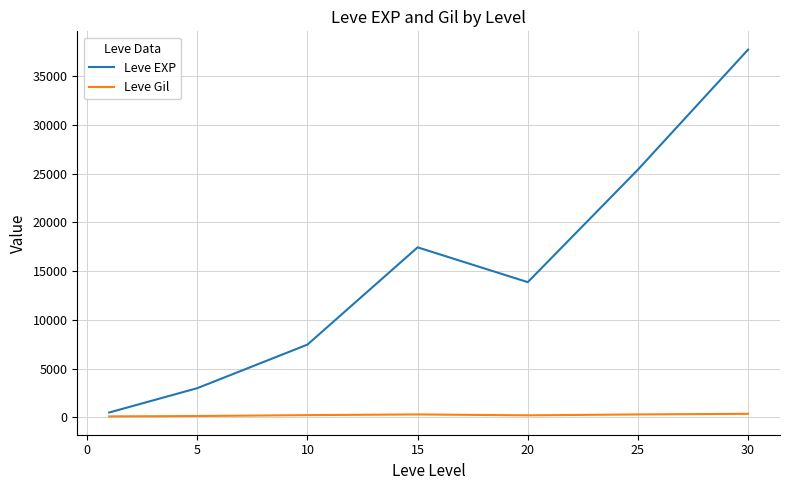

Which series has the largest total across all categories?

Leve EXP